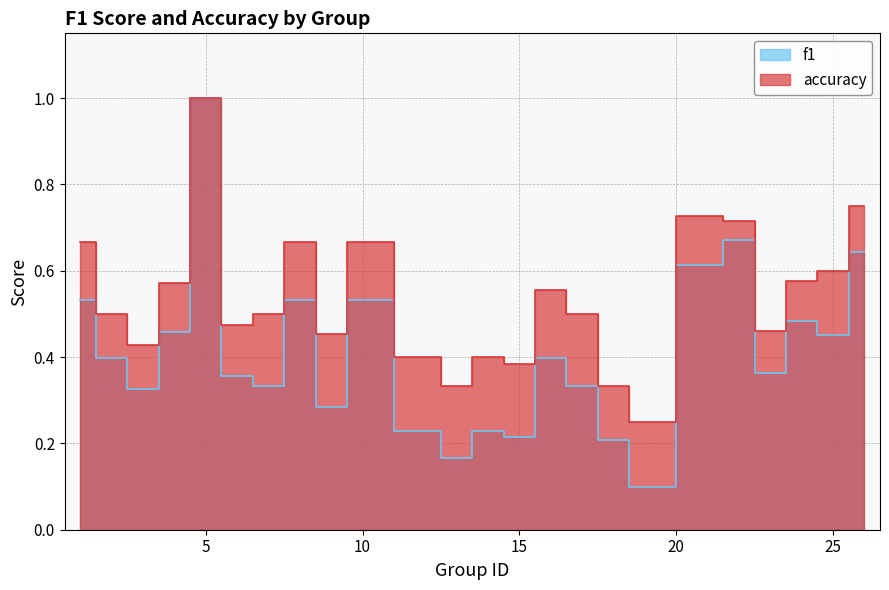

Is it true that accuracy equals 0.6 at 25?

True